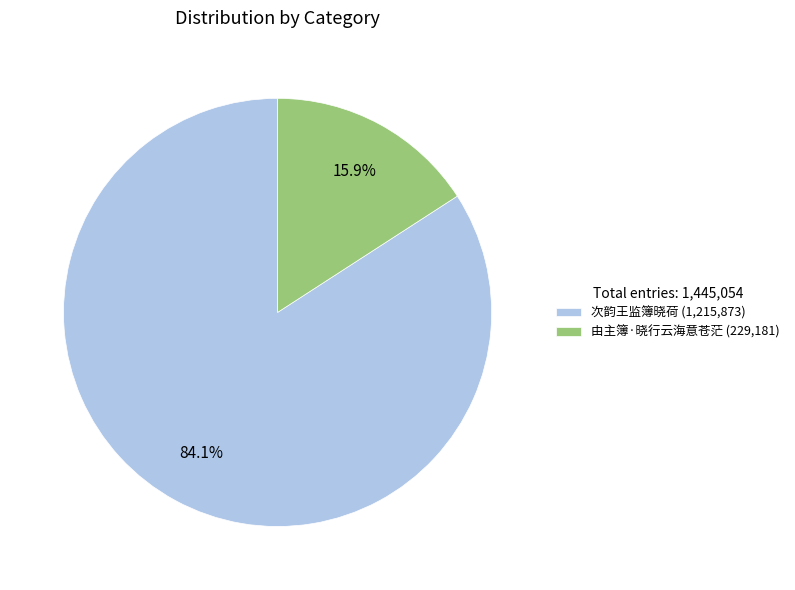

To the nearest percent, what is the combined percentage of 由主簿·晓行云海意苍茫 and 次韵王监簿晓荷?

100%